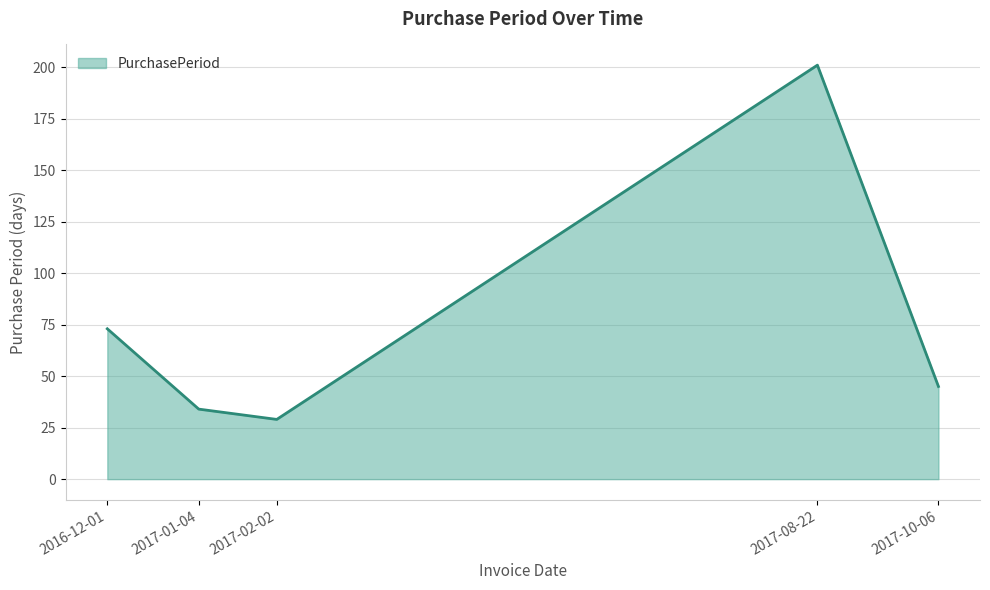

What is the ratio of the value at 2017-08-22 to the value at 2016-12-01?

2.8